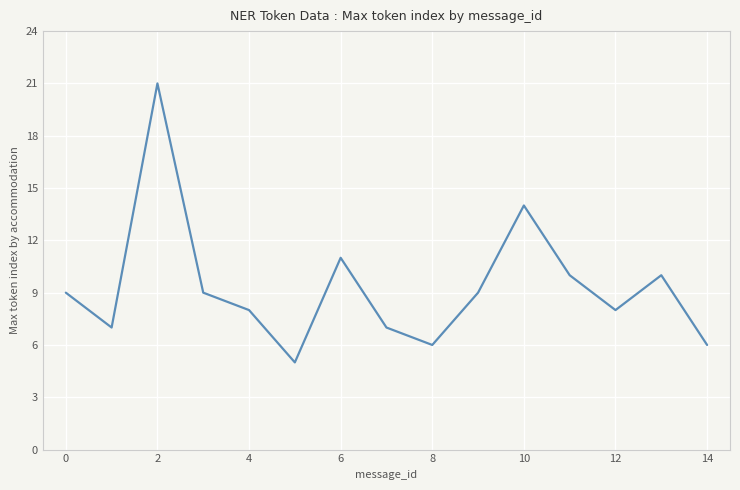

What is the maximum value shown in the chart?

21